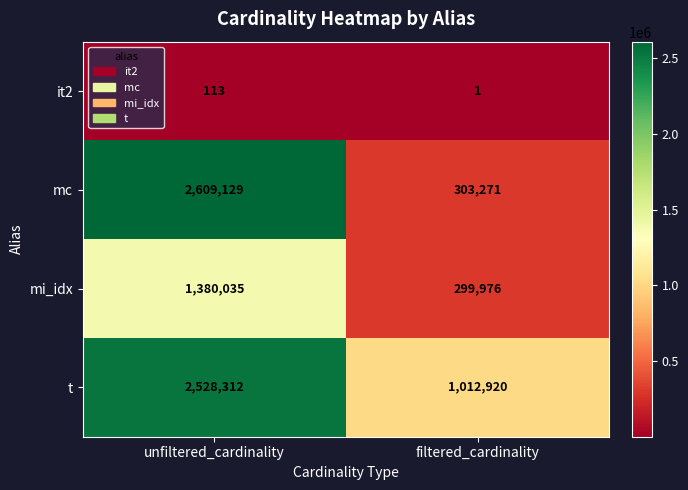

Read the t value at filtered_cardinality.

1012920